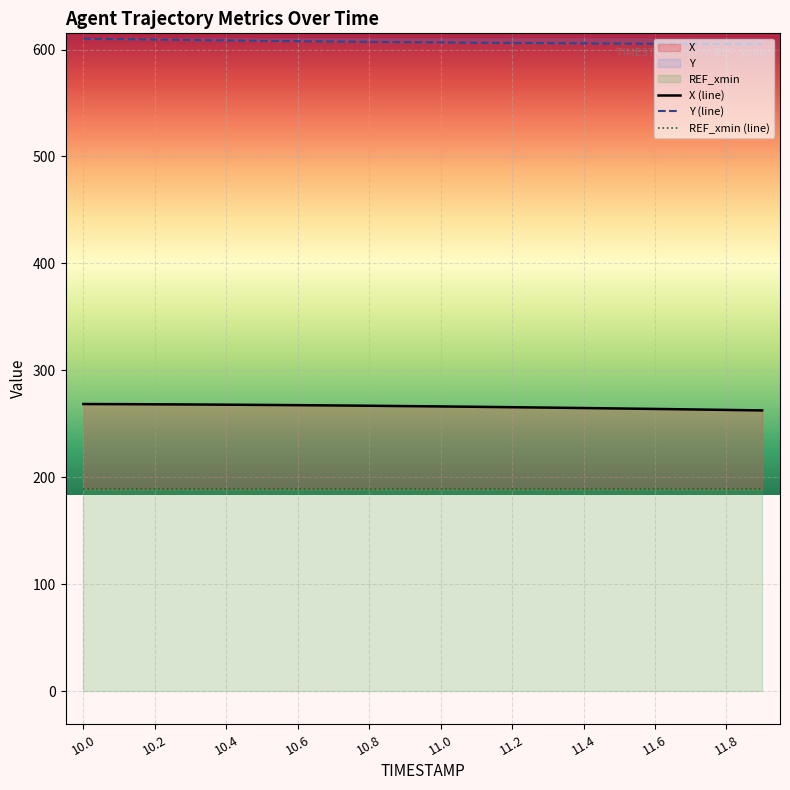

What is the lowest value of the Y (line) series?

605.0